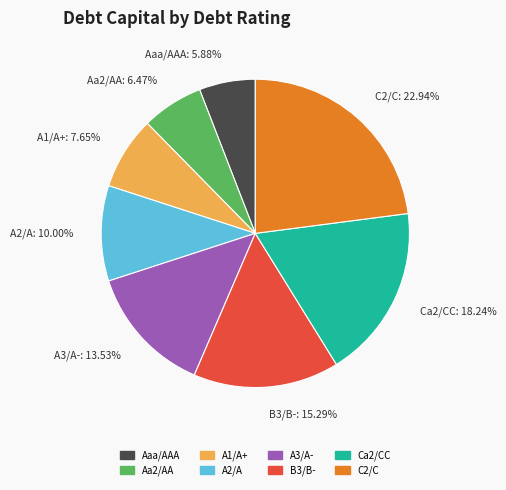

How many slices are in this pie chart?

8